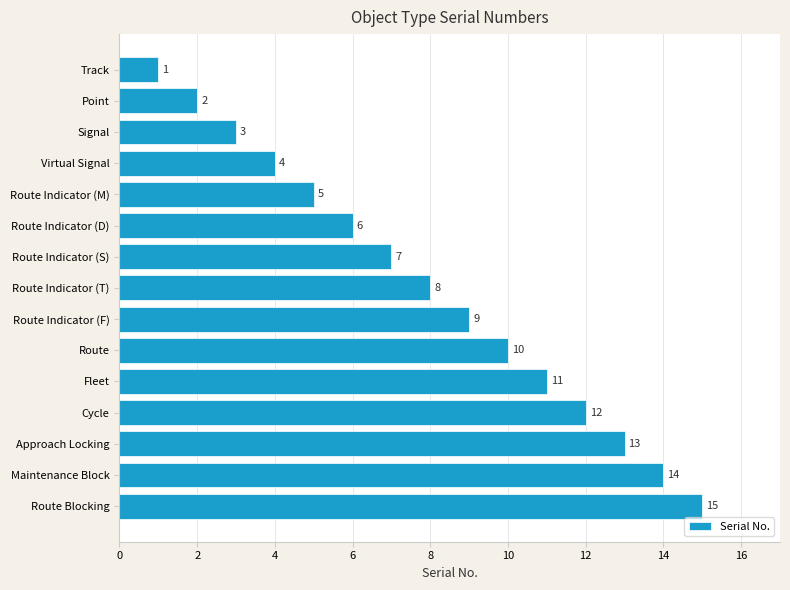

The value at Route Indicator (S) is 7. True or false?

True